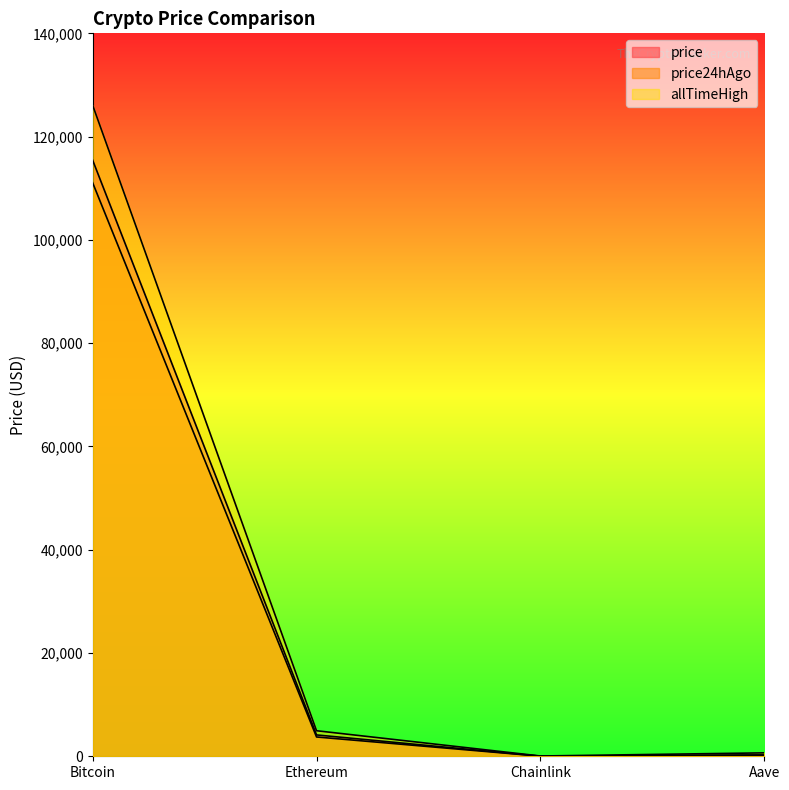

What is the maximum value shown in the chart?

126080.0